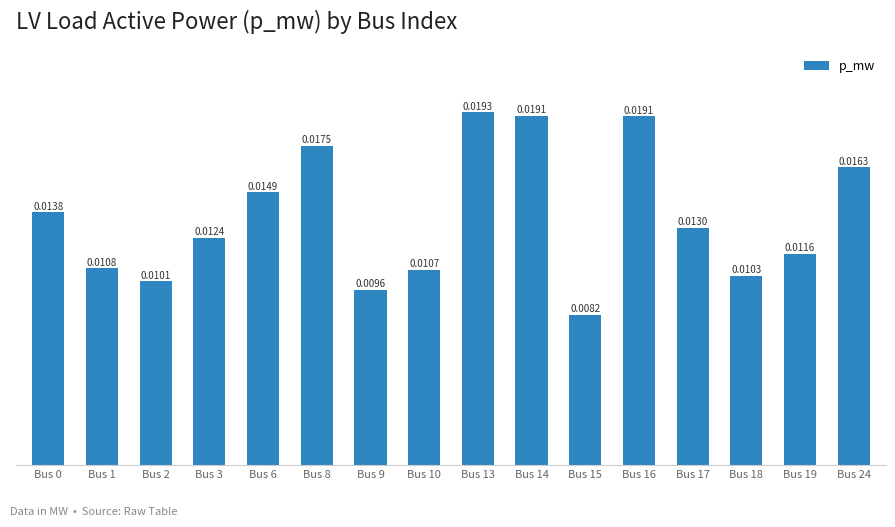

Between Bus 19 and Bus 6, which is larger?

Bus 6